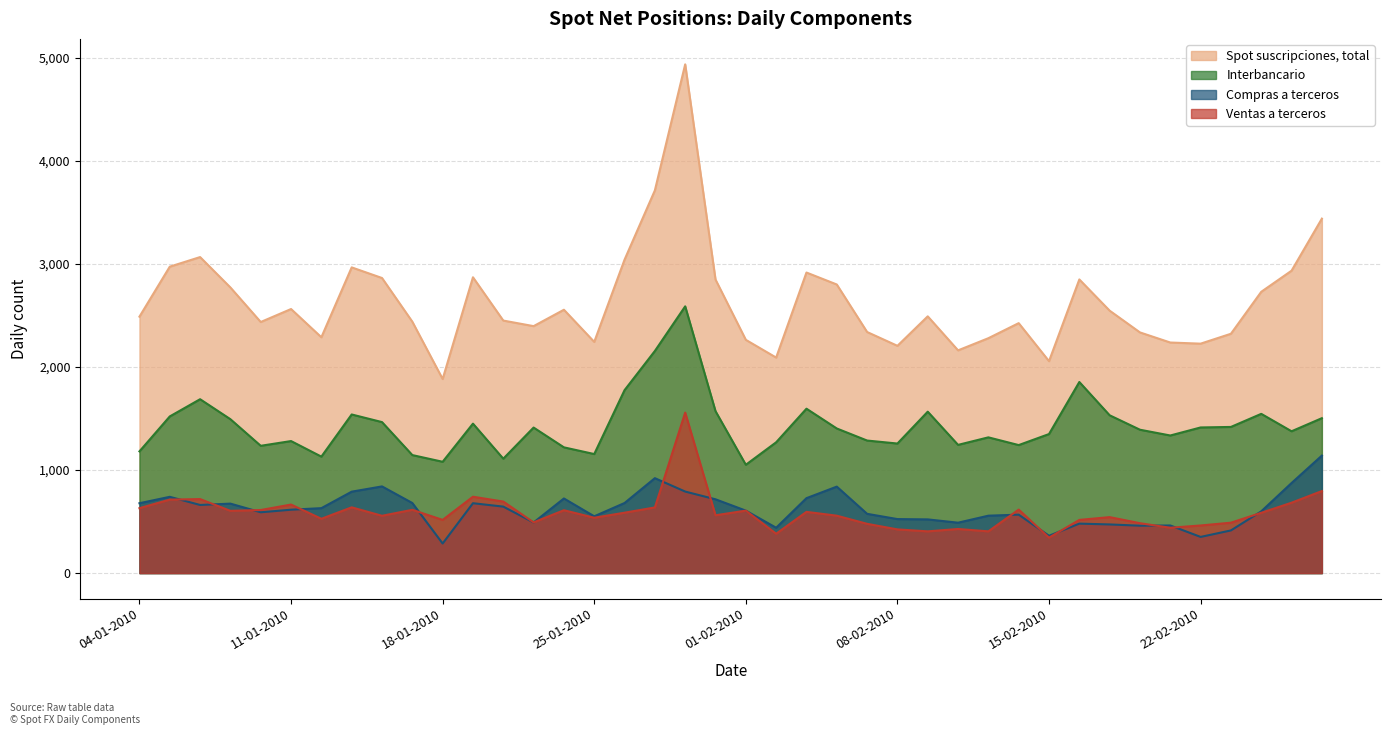

Reading left to right, list all the values displayed in this chart.

Spot suscripciones, total: 2488	2973	3066	2771	2436	2562	2288	2966	2863	2439	1883	2870	2450	2396	2555	2243	3041	3713	4936	2848	2263	2091	2916	2800	2339	2205	2491	2161	2279	2425	2056	2849	2546	2335	2237	2226	2322	2729	2934	3439
Interbancario: 1181	1520	1687	1493	1235	1281	1130	1539	1465	1145	1080	1450	1110	1412	1220	1155	1775	2155	2588	1571	1051	1269	1595	1403	1286	1257	1566	1244	1317	1242	1349	1854	1531	1391	1335	1413	1418	1545	1376	1503
Compras a terceros: 678	740	661	674	590	615	630	790	841	680	287	678	645	491	724	551	680	921	791	716	606	440	727	839	575	524	521	489	557	567	362	480	472	460	462	351	414	599	874	1140
Ventas a terceros: 630	713	718	604	612	665	527	638	556	614	516	741	694	492	610	537	586	637	1557	561	606	382	594	557	478	424	405	428	405	616	344	516	543	484	440	462	489	585	683	796